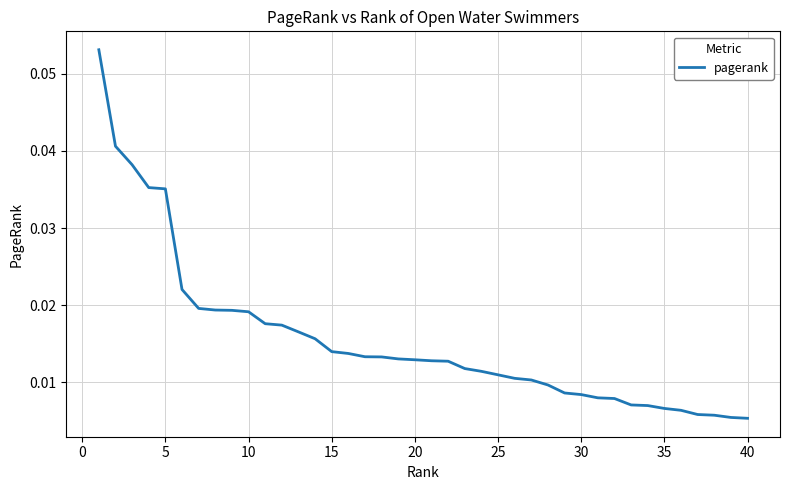

How many lines are shown in the chart?

1